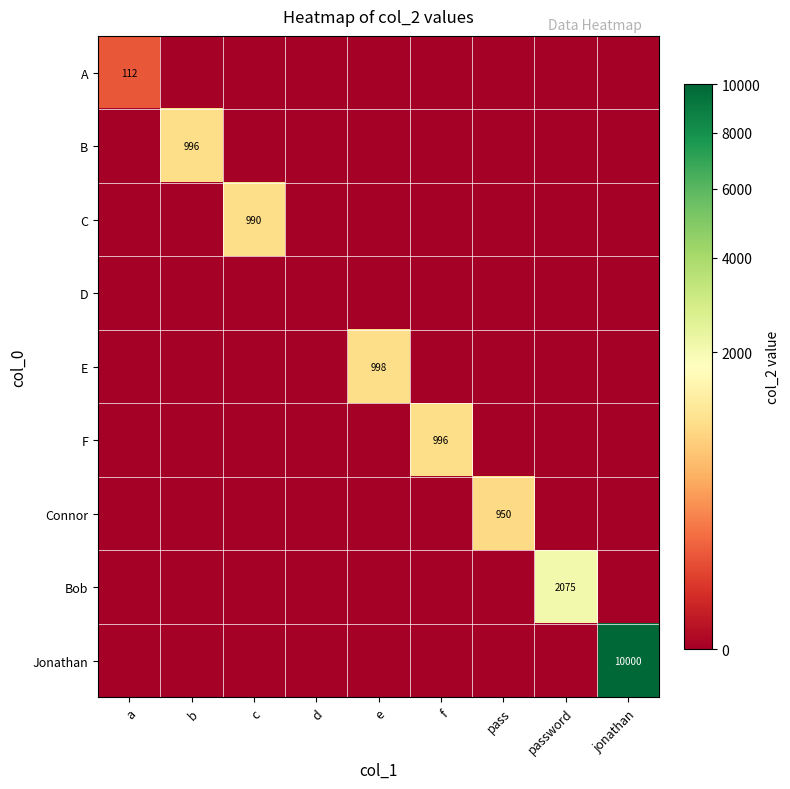

The value of B at jonathan is 553.3. True or false?

False